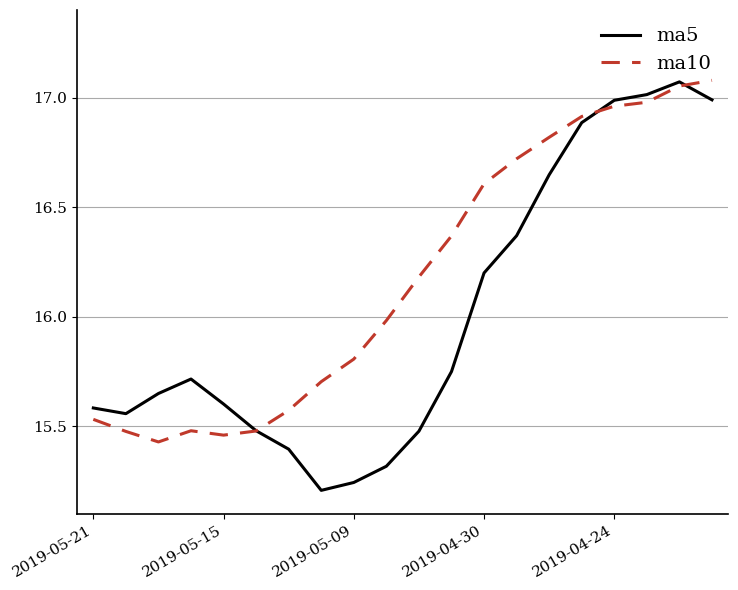

List the series in order of their overall mean, highest first.

ma10, ma5